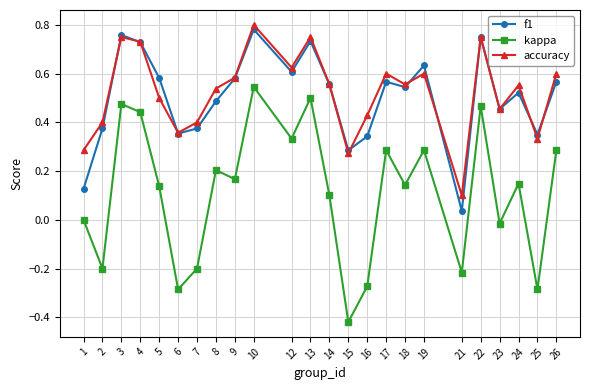

Is this an area chart (filled region under the line)?

No